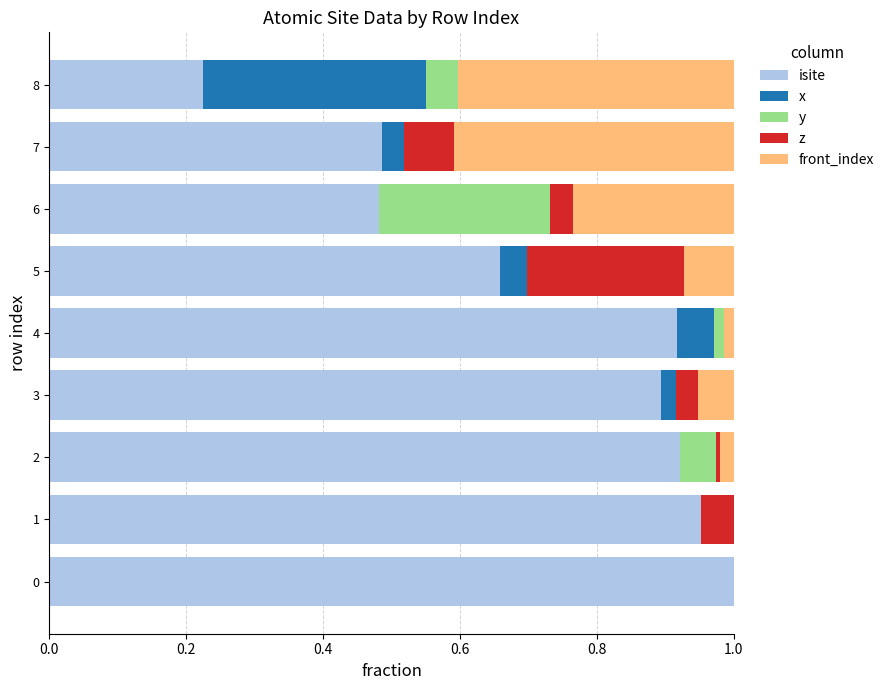

What are all the series names shown in the legend?

isite, x, y, z, front_index